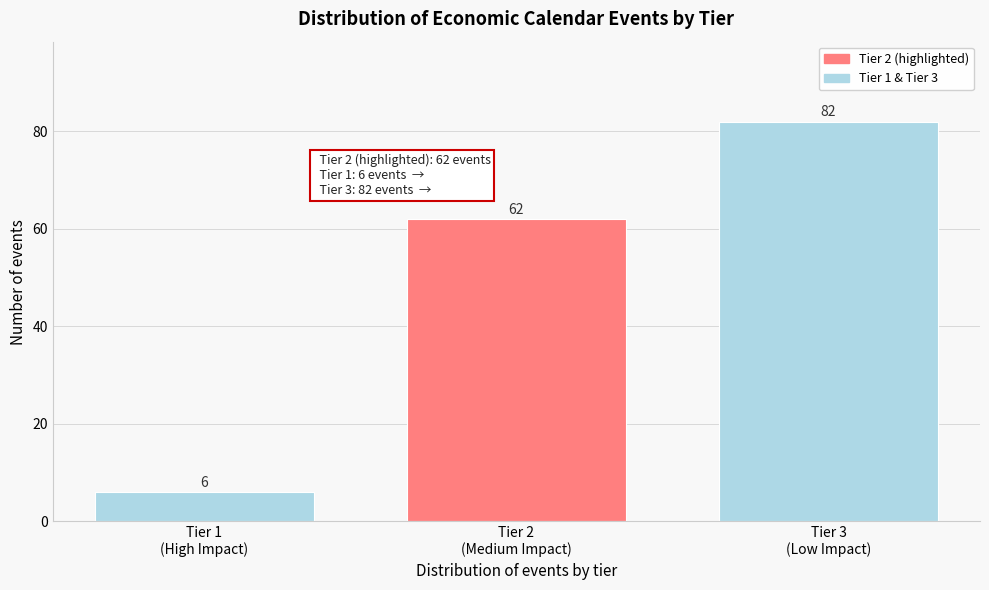

Reading left to right, extract all data points from this chart.

6	62	82